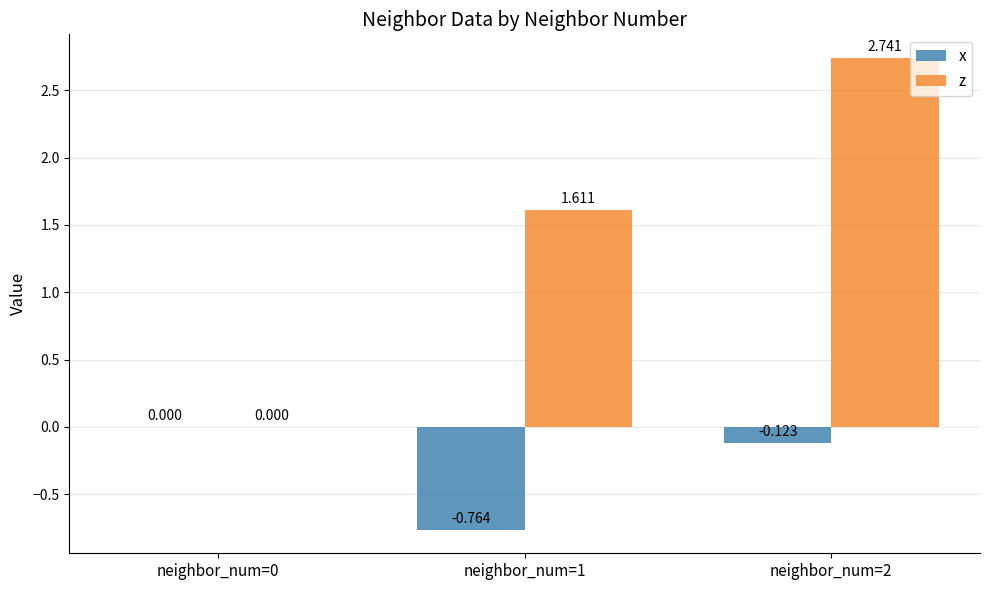

Which series has the largest total across all categories?

z